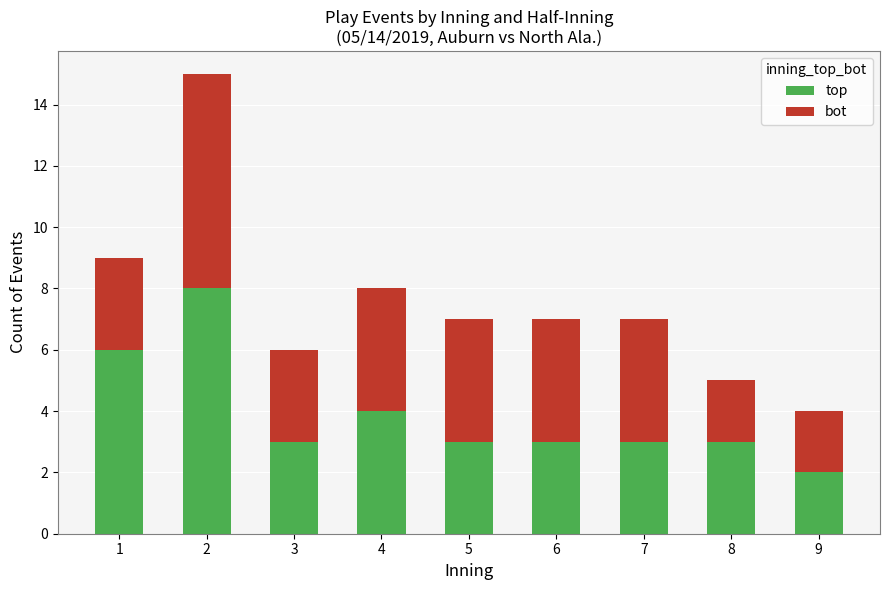

The value of top at 6 is 3. True or false?

True